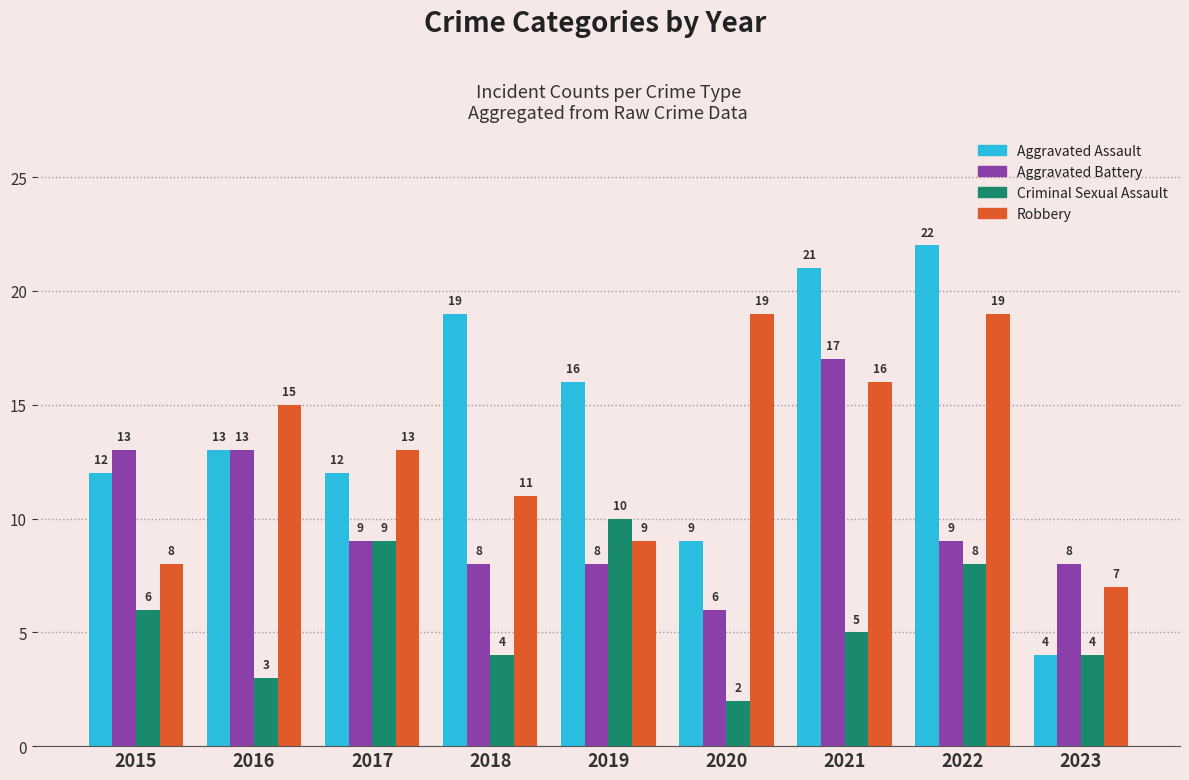

List the series in order of their peak value, highest first.

Aggravated Assault, Robbery, Aggravated Battery, Criminal Sexual Assault